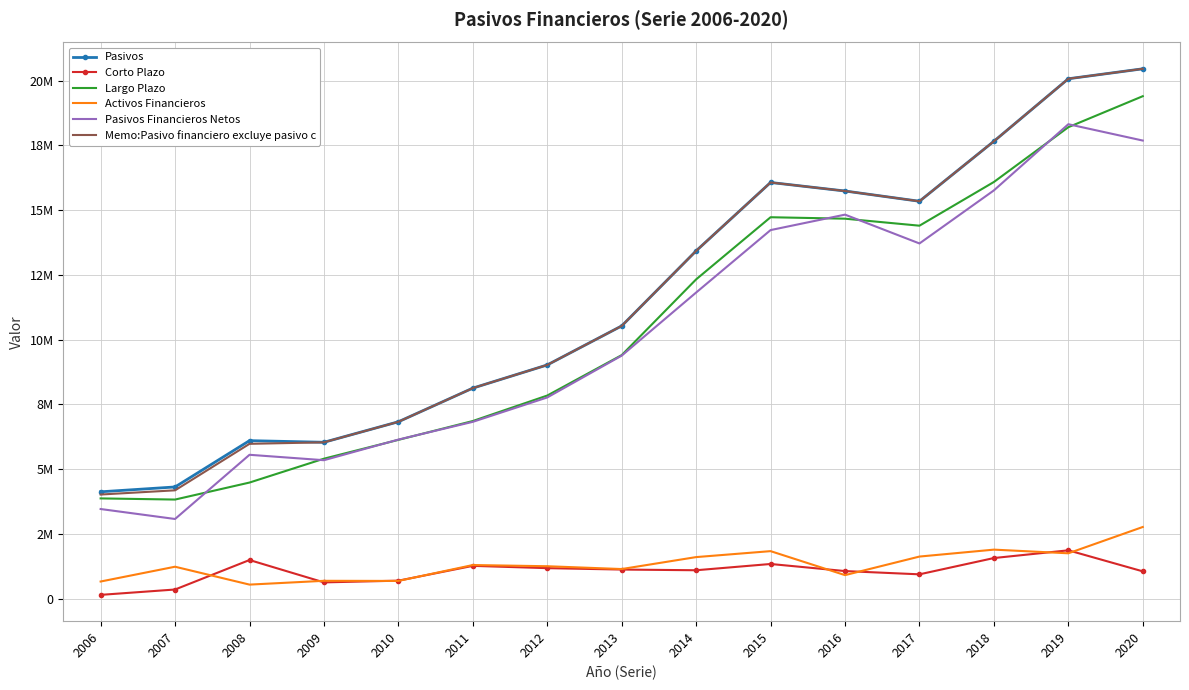

What are all the series names shown in the legend?

Pasivos, Corto Plazo, Largo Plazo, Activos Financieros, Pasivos Financieros Netos, Memo:Pasivo financiero excluye pasivo c